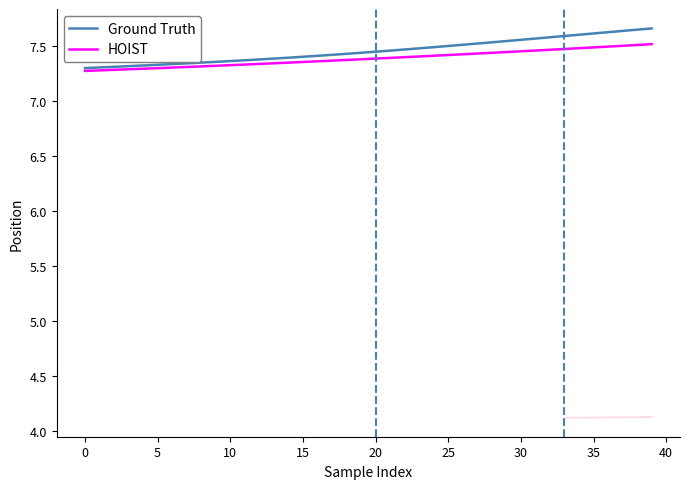

At how many categories does at least one series exceed 7?

40